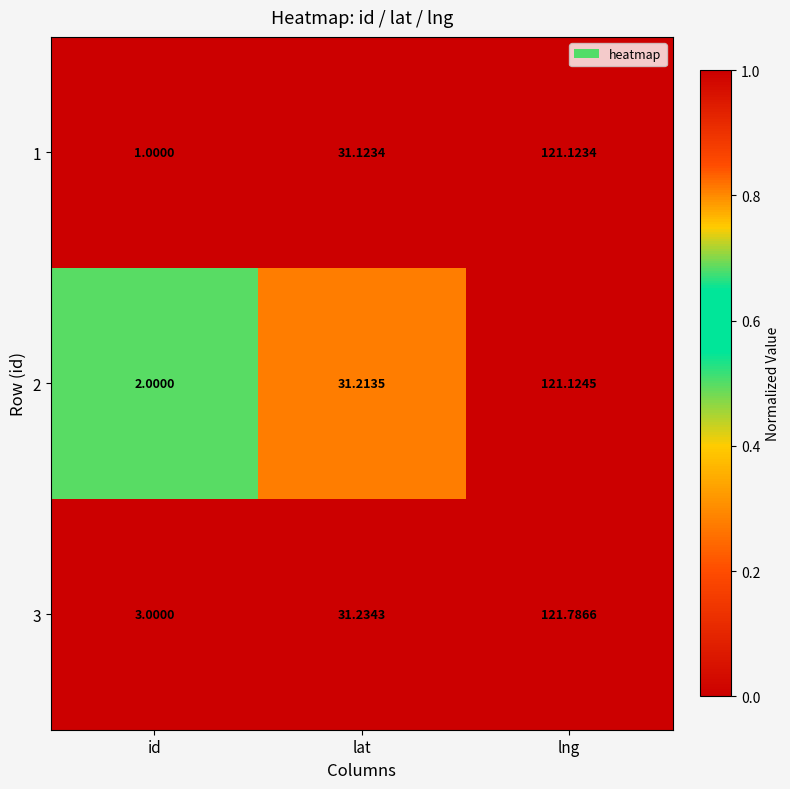

At which category is the sum across all series the highest?

lng